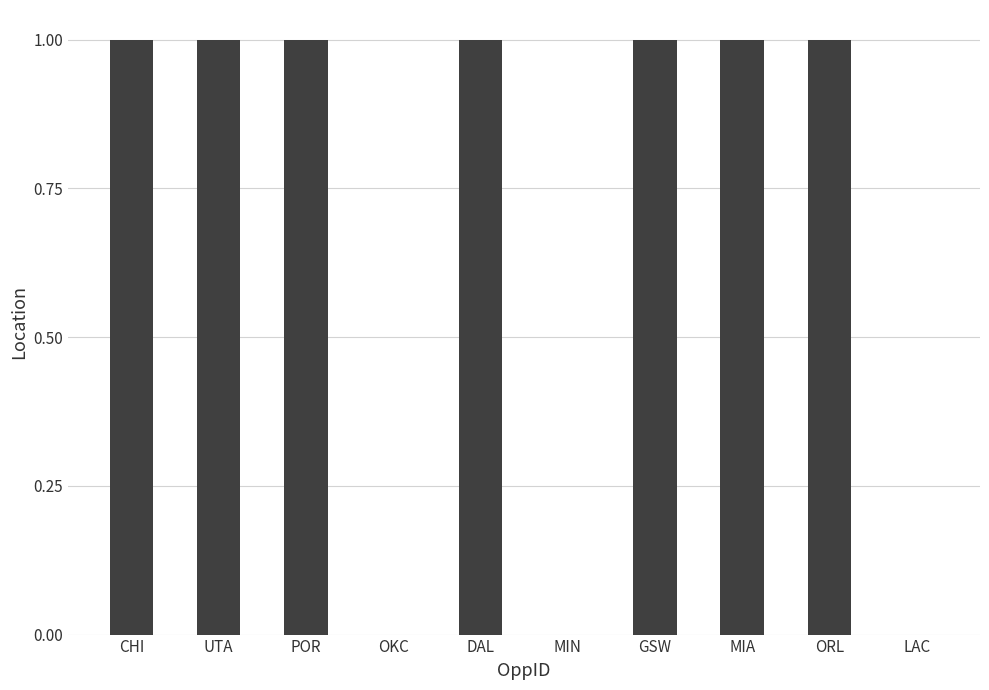

How many data points does each series have?

10